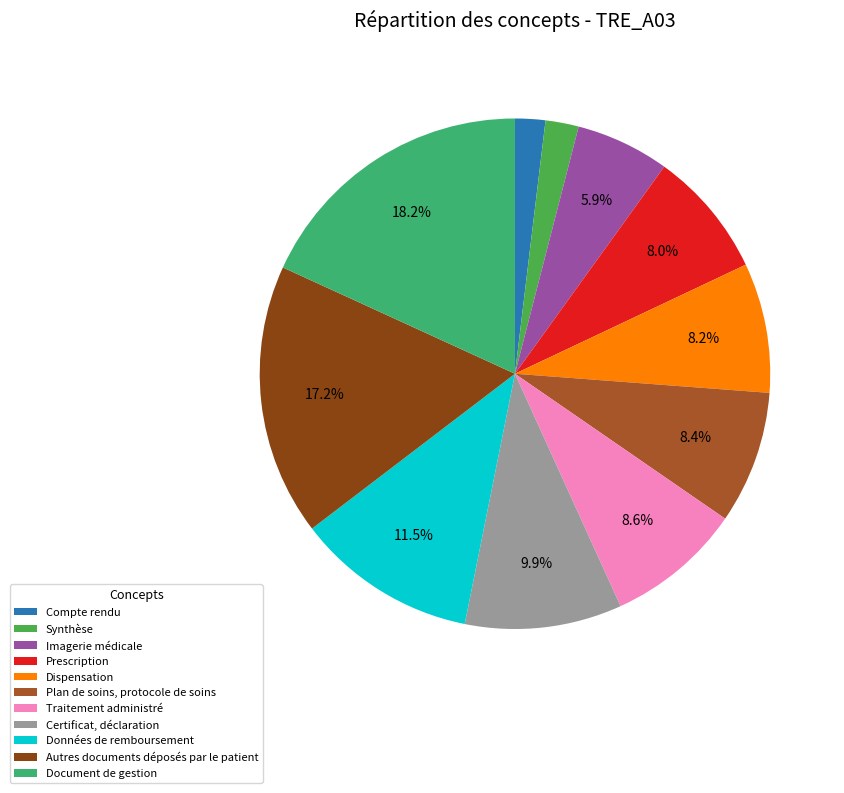

Which category has the biggest portion of the pie?

Document de gestion